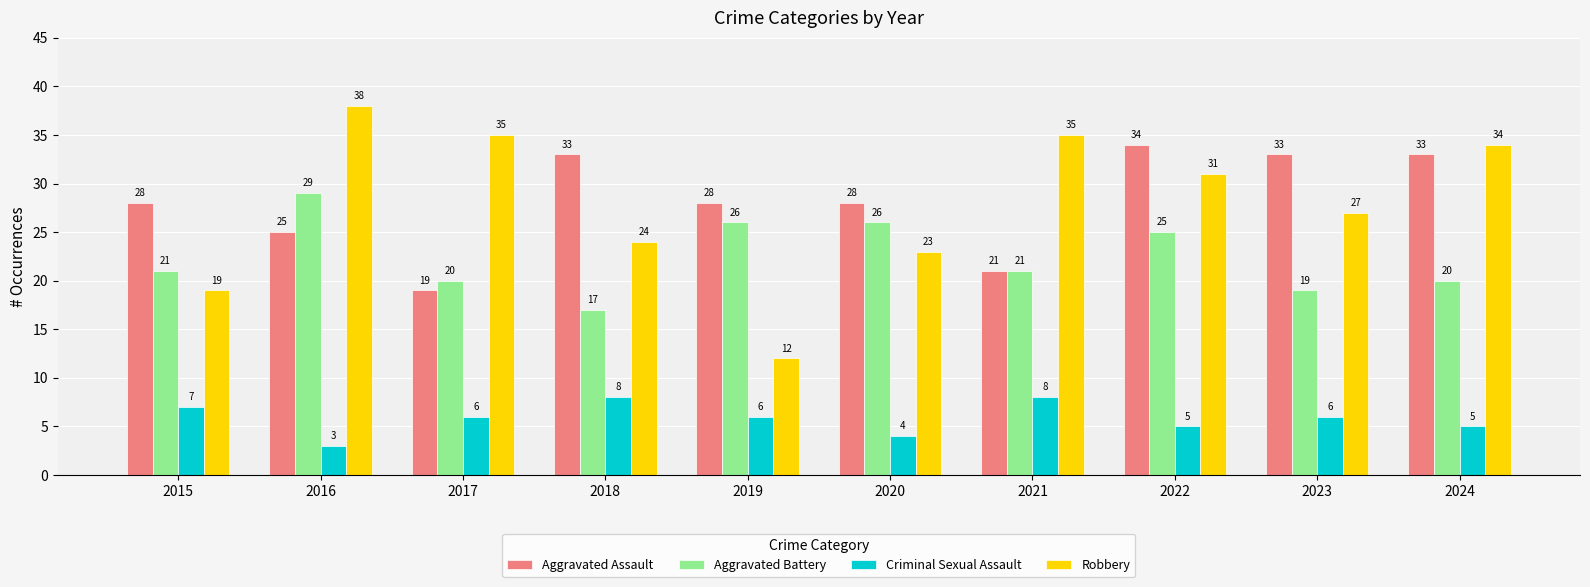

Reading left to right, list all the values displayed in this chart.

Aggravated Assault: 28	25	19	33	28	28	21	34	33	33
Aggravated Battery: 21	29	20	17	26	26	21	25	19	20
Criminal Sexual Assault: 7	3	6	8	6	4	8	5	6	5
Robbery: 19	38	35	24	12	23	35	31	27	34